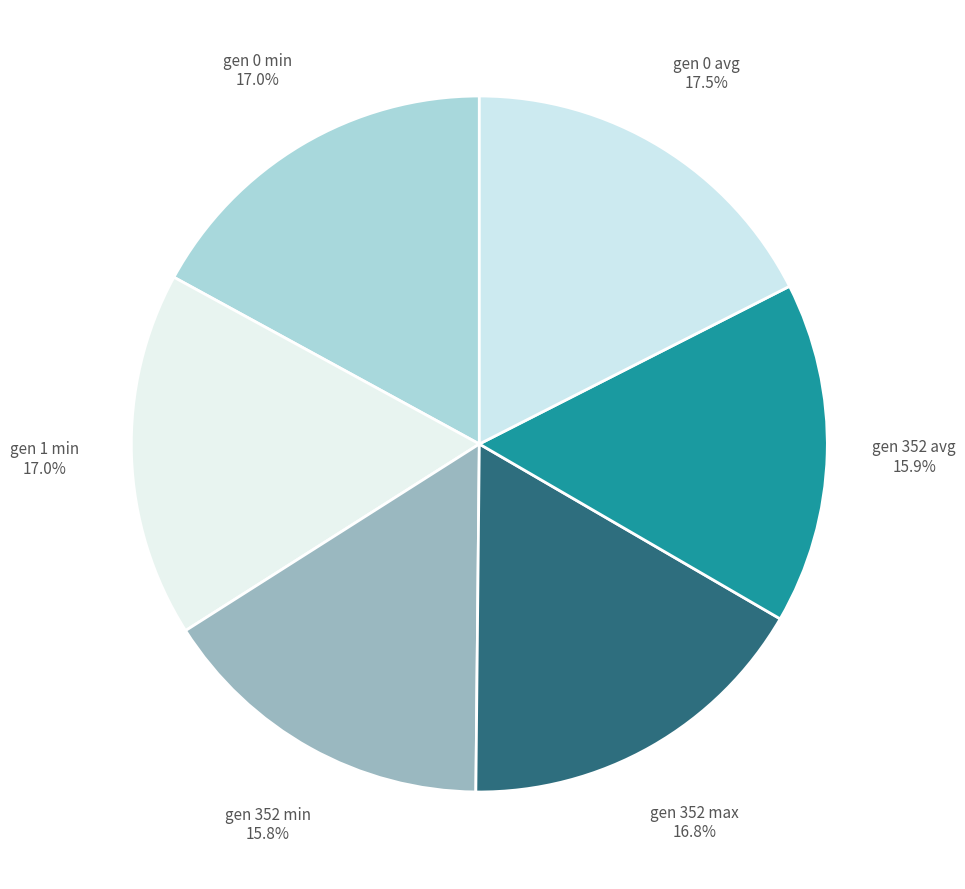

To the nearest percent, what is the average slice percentage?

17%